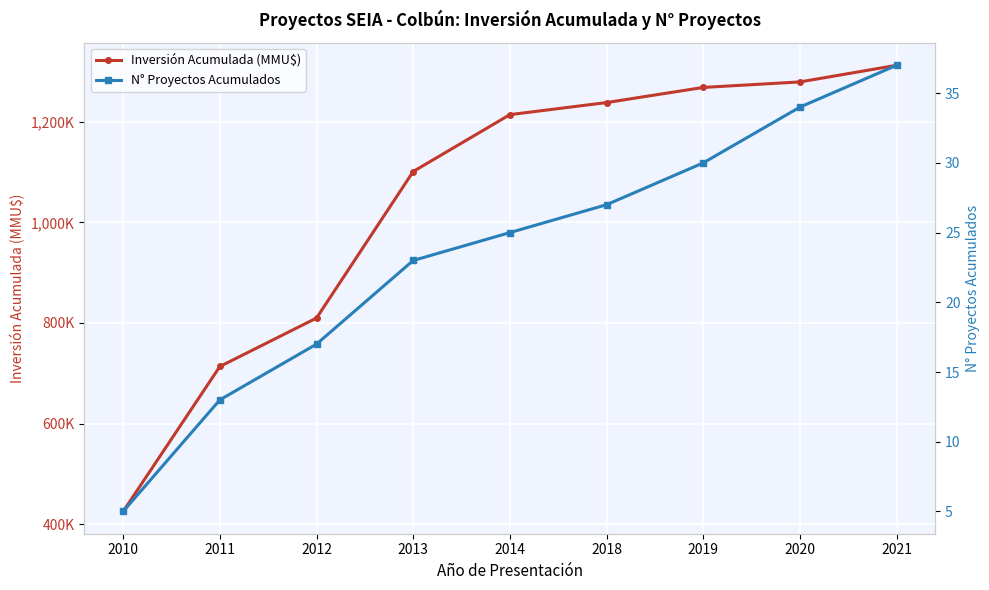

What is the average value of the Inversión Acumulada (MMU$) series?

1040050